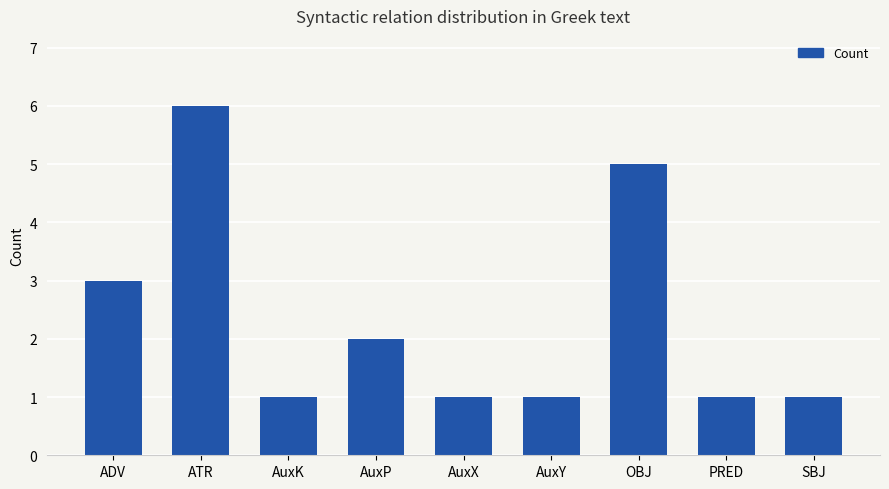

How many values are between 1 and 3?

7